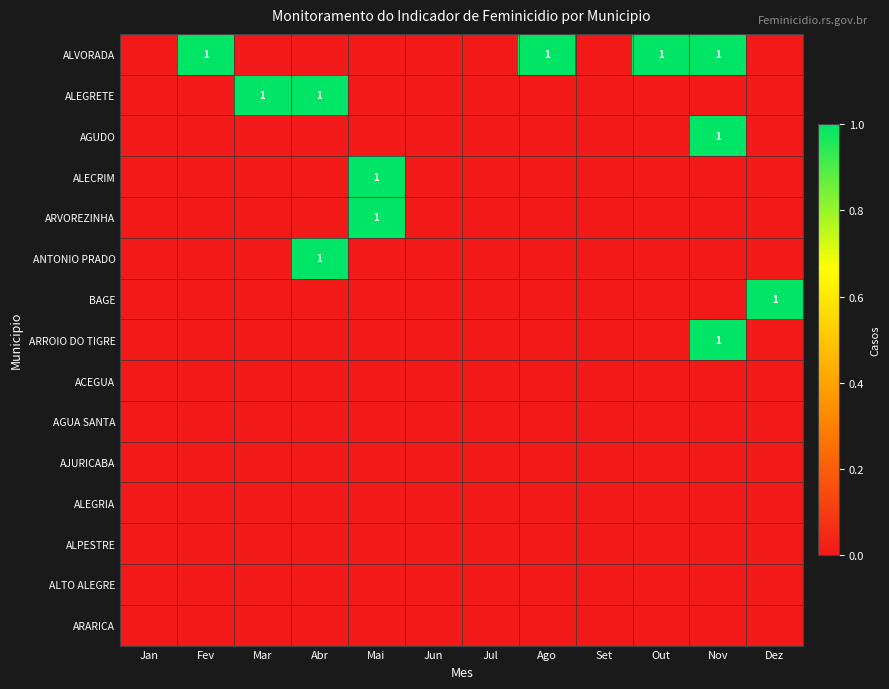

The ALVORADA series shows 0 at Fev. True or false?

False